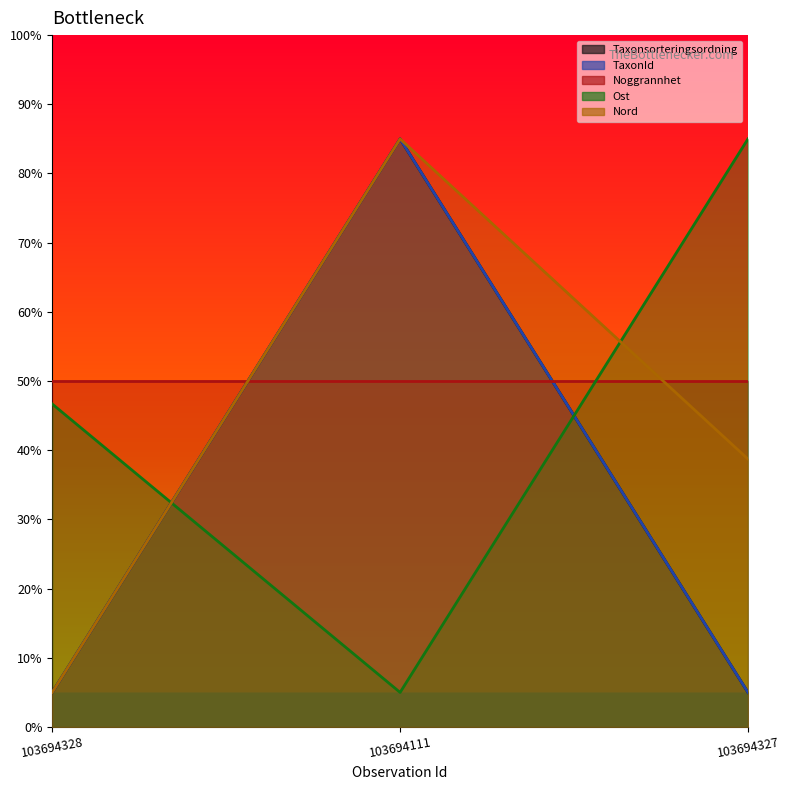

Which series changed the most between 103694111 and 103694327?

Taxonsorteringsordning